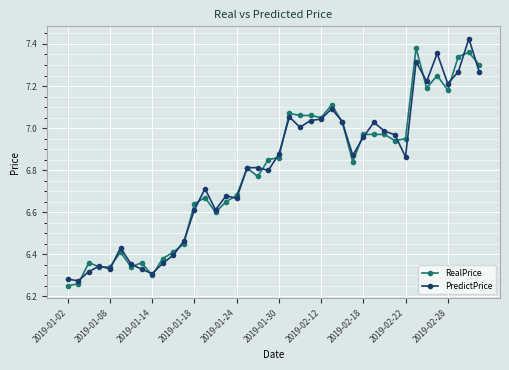

What are all the series names shown in the legend?

RealPrice, PredictPrice